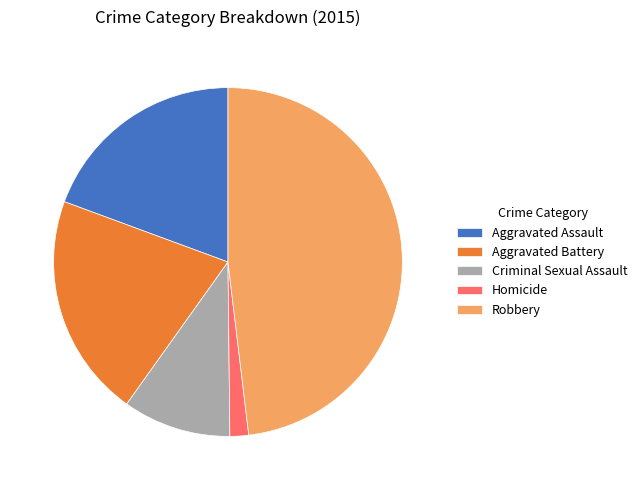

Which category has the smallest portion of the pie?

Homicide